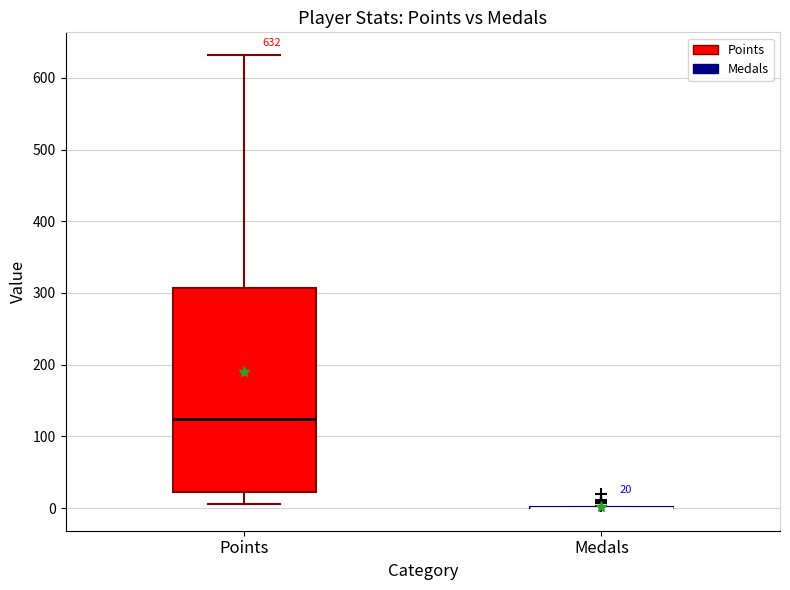

Comparing the boxes themselves (not the whiskers), which one is the tallest?

Points